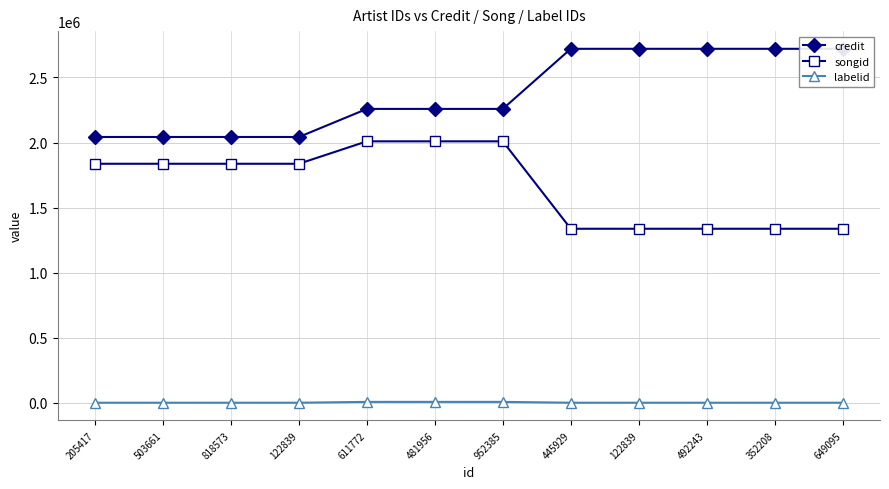

What is the average value of the credit series?

2378614